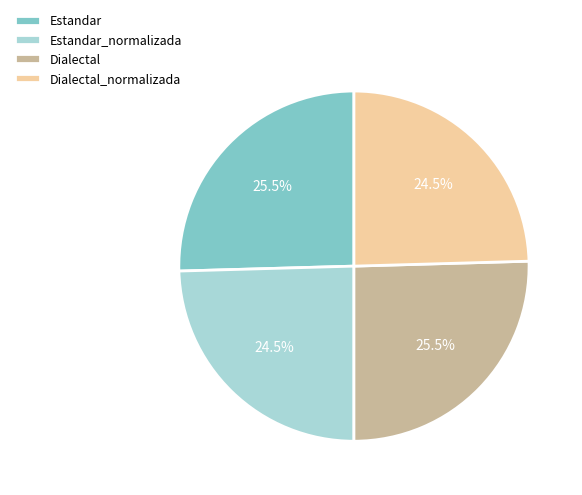

Is there any slice that represents more than half of the pie?

No